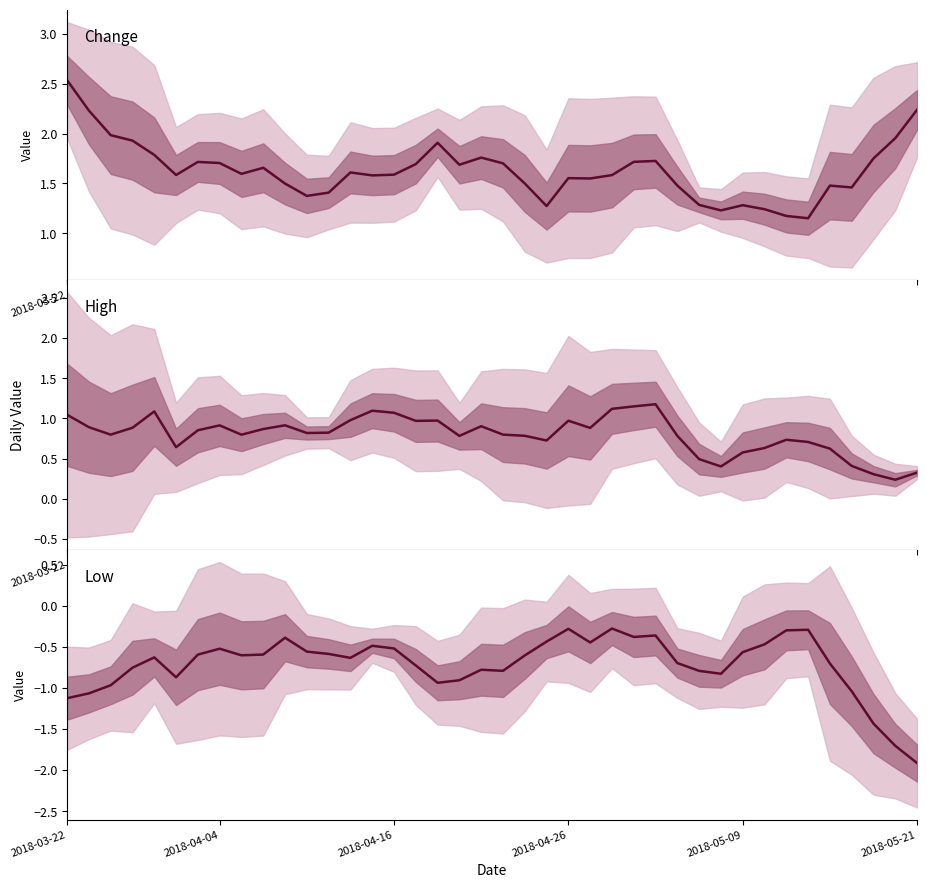

At which category does Change reach its first local peak?

6